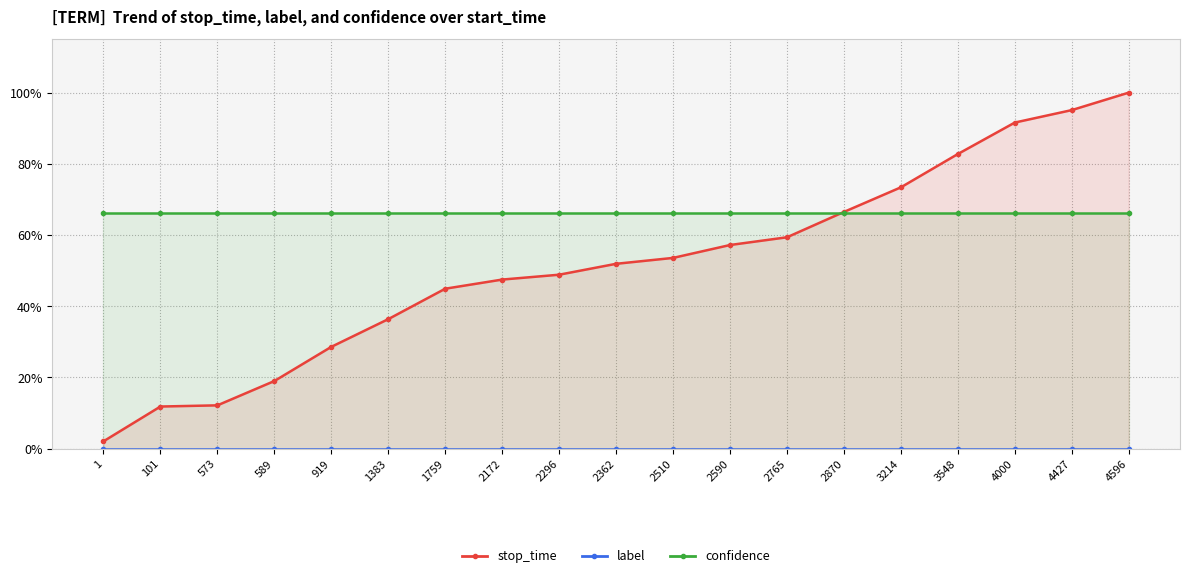

The value of confidence at 2510 is 1.0. True or false?

False